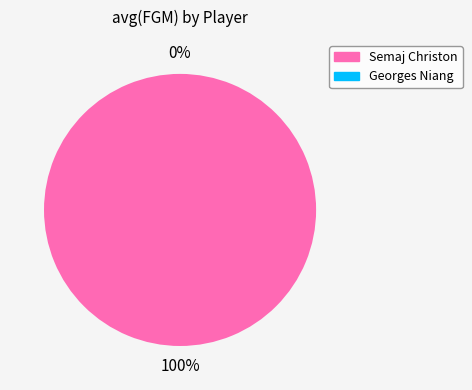

Is there any slice that represents more than half of the pie?

Yes